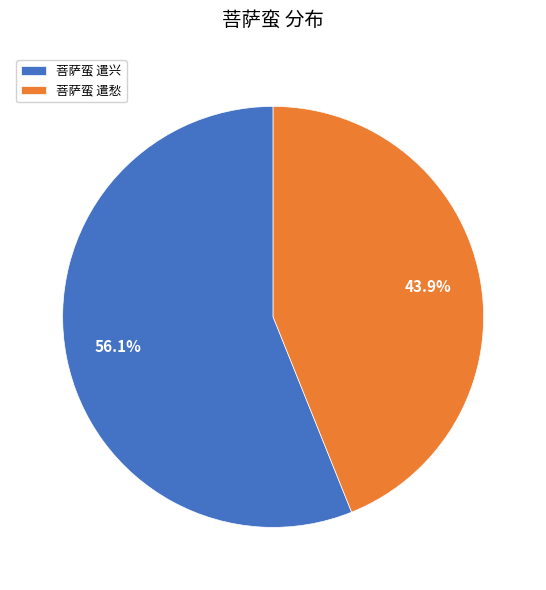

What is the smallest slice in the pie chart?

菩萨蛮 遣愁